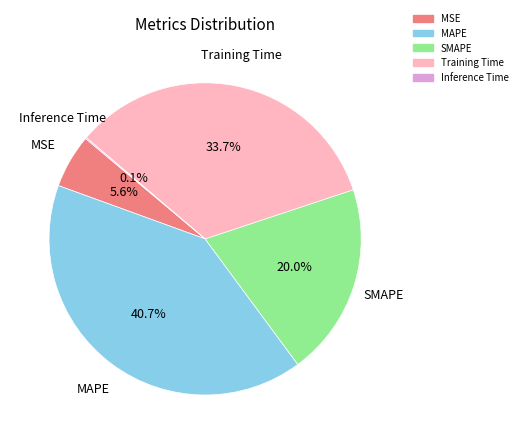

What percentage is NOT represented by SMAPE?

80.0%